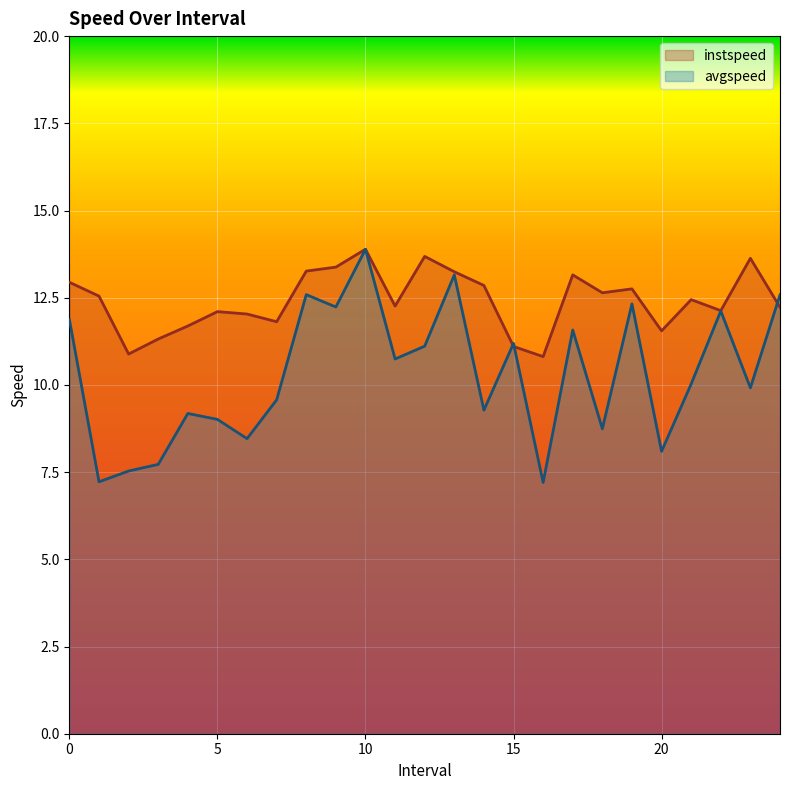

List the labels in order of instspeed value, largest first.

10.0, 12.0, 23.0, 9.0, 8.0, 13.0, 17.0, 0.0, 14.0, 19.0, 18.0, 1.0, 21.0, 11.0, 24.0, 22.0, 5.0, 6.0, 7.0, 4.0, 20.0, 3.0, 15.0, 2.0, 16.0